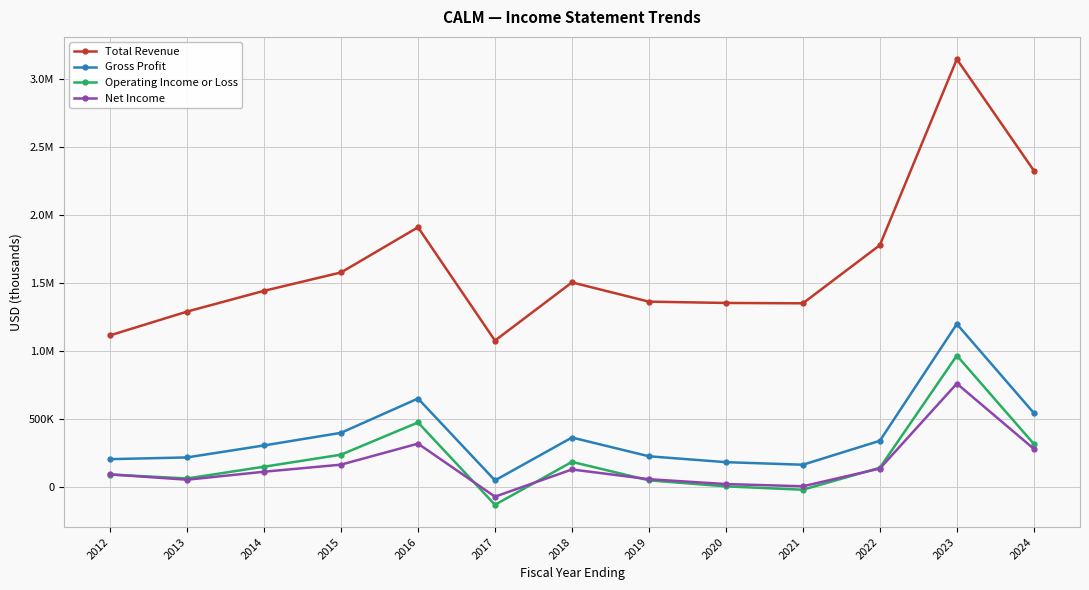

What is the sum of the Total Revenue values at 2024 and 2020?

3678000